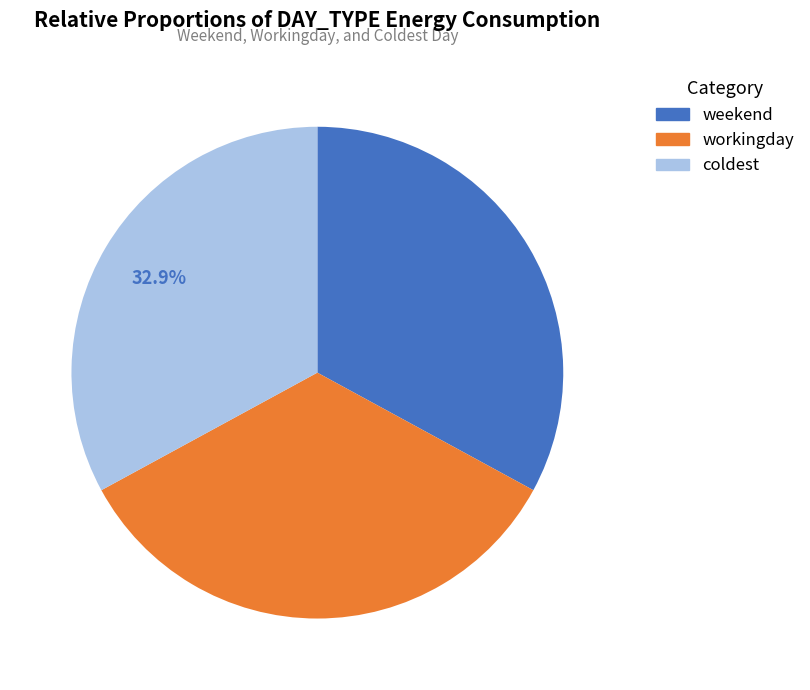

Which category has the biggest portion of the pie?

workingday